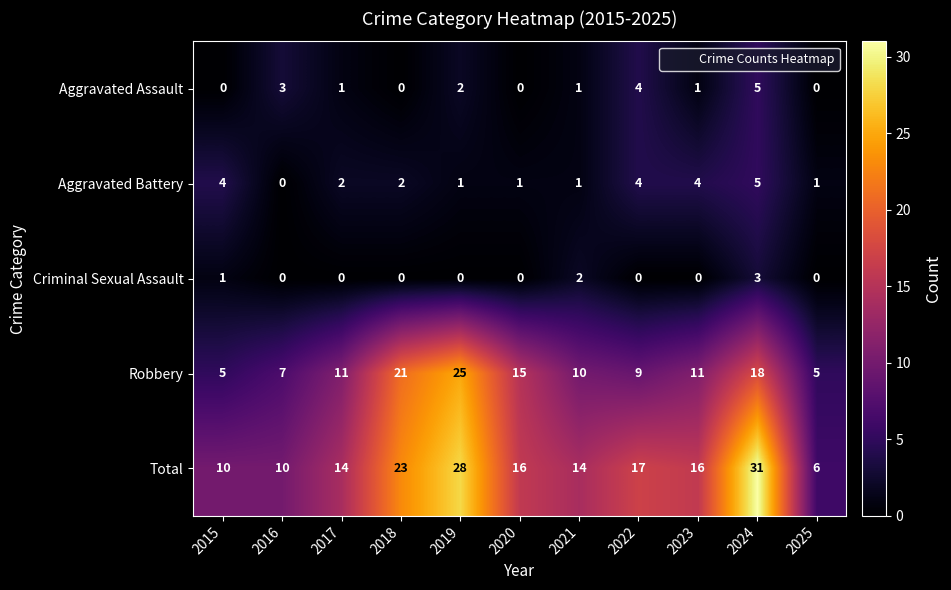

What is the difference between the maximum and minimum values in the Criminal Sexual Assault series?

3